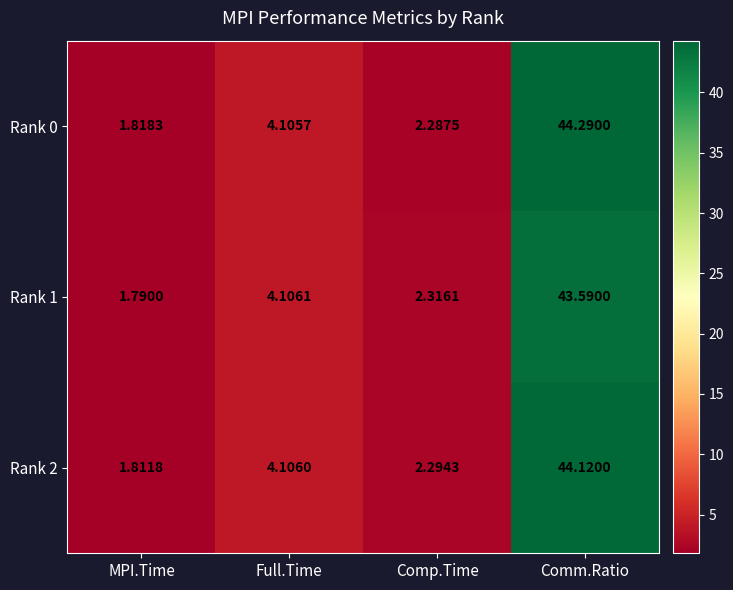

Where does the Rank 2 series first go above 4?

Full.Time